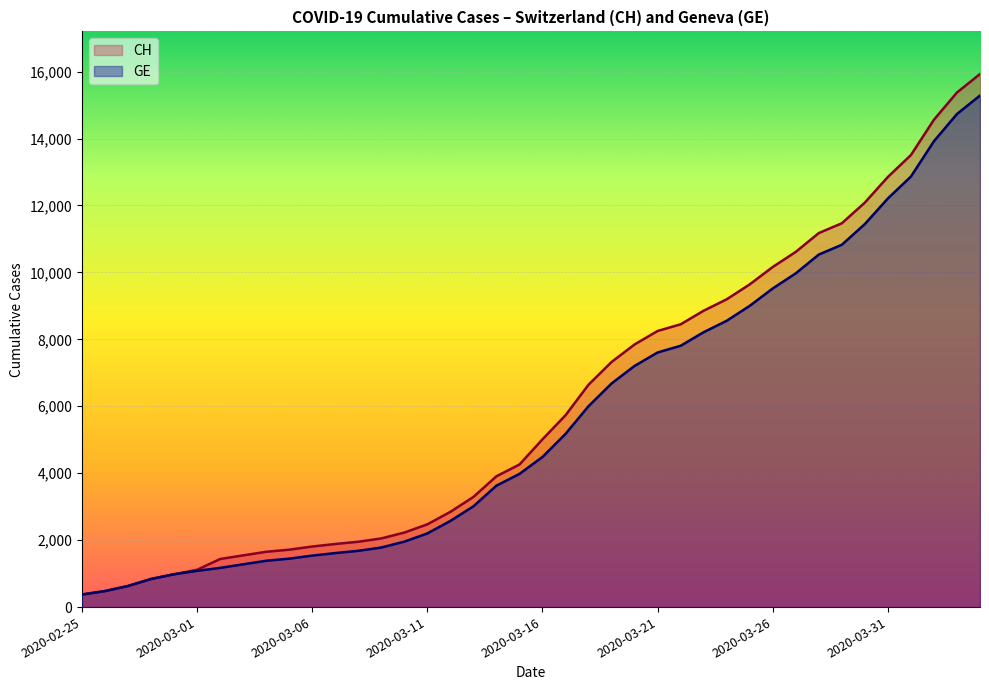

What position from the left is 34?

35